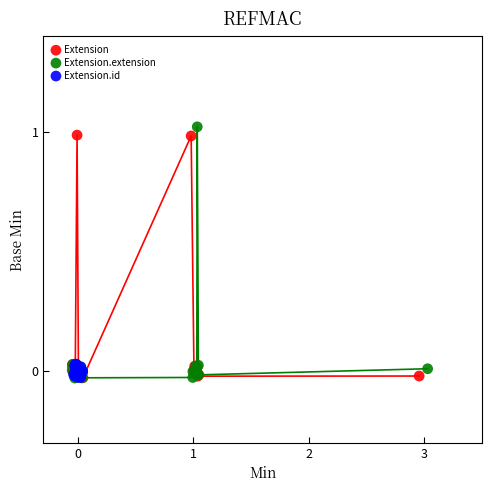

Which series contains the highest Y value?

Extension.extension